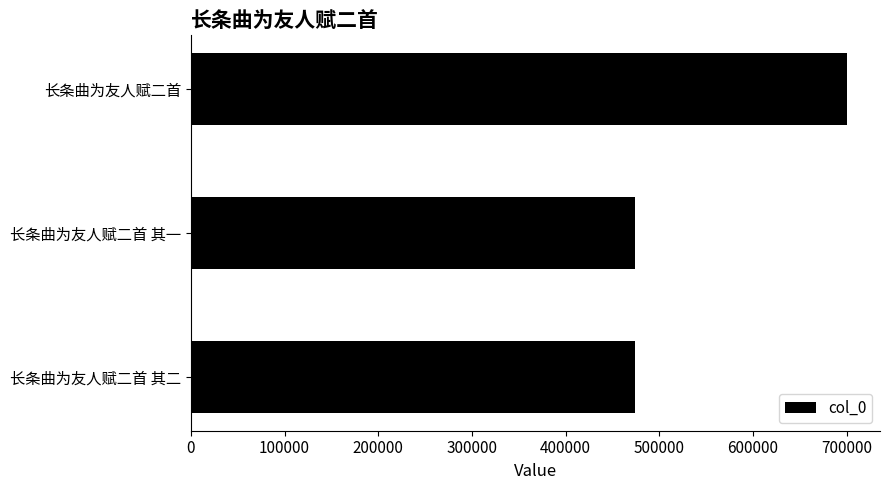

True or false: the data shows 339993 at 长条曲为友人赋二首.

False